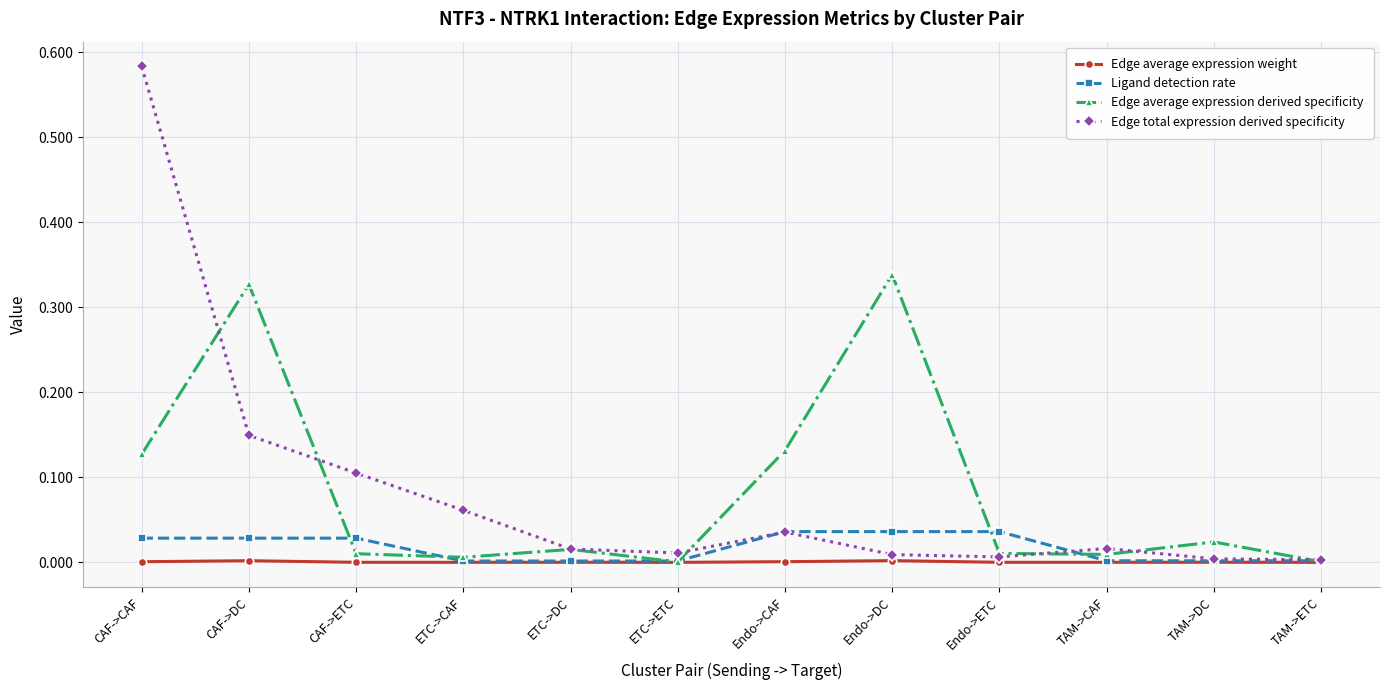

What is the label of the 12th point from the right?

CAF->CAF